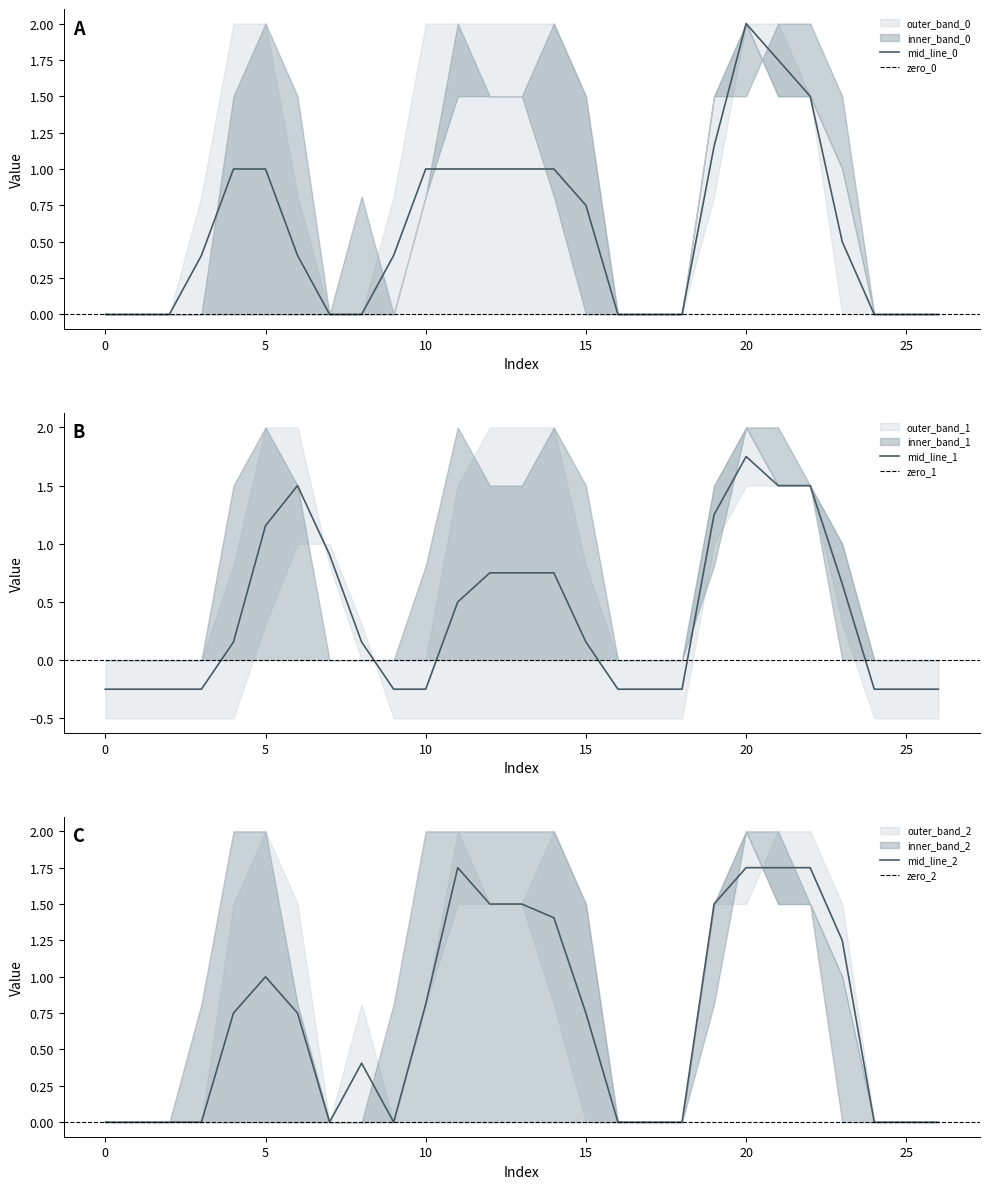

What is the maximum value for mid_line_0?

2.0